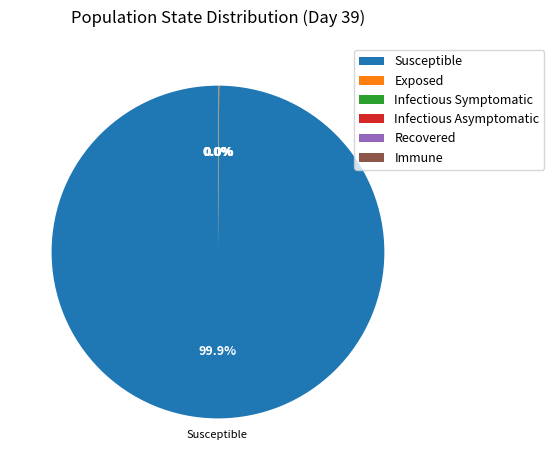

Which category has the biggest portion of the pie?

Susceptible